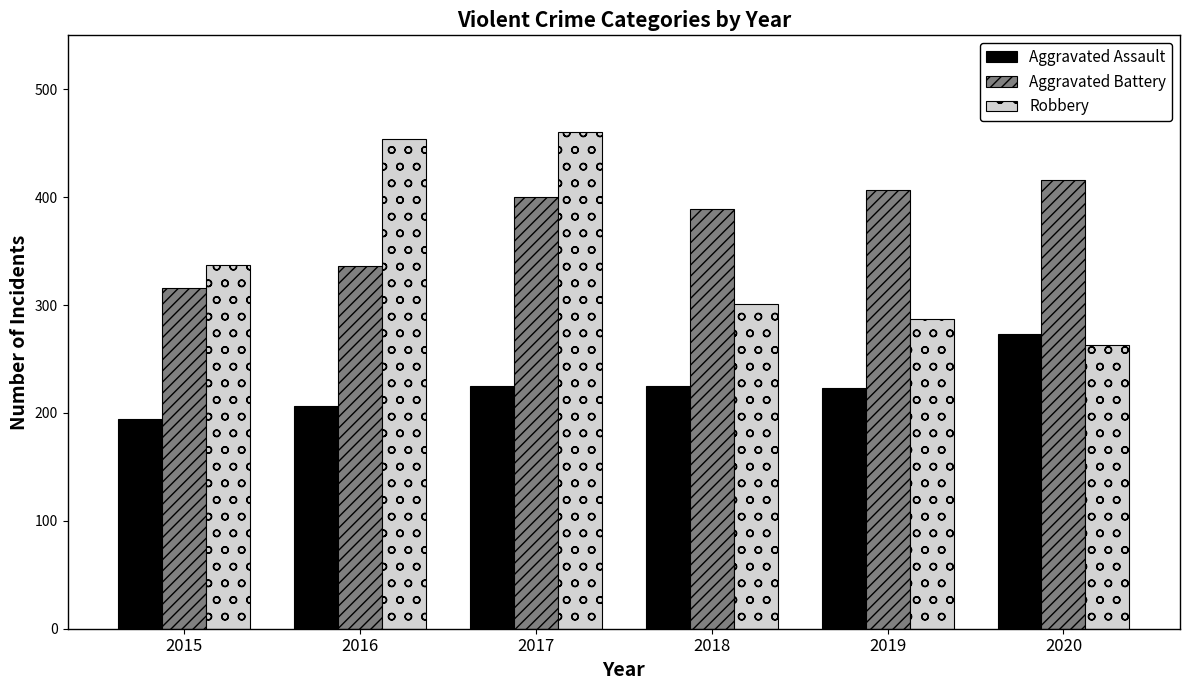

The Aggravated Battery series shows 458 at 2015. True or false?

False